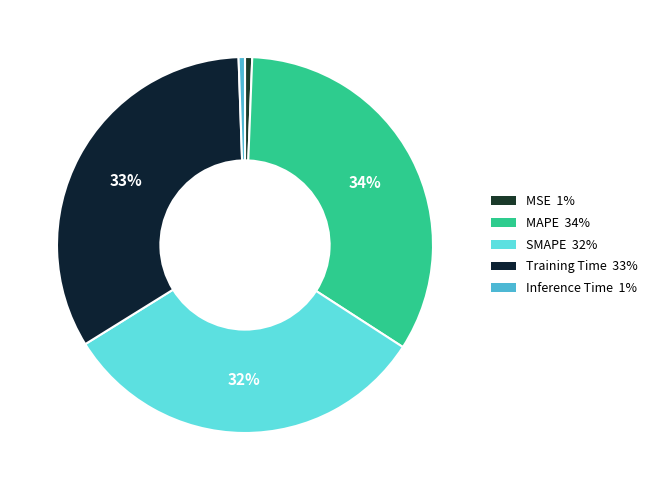

To the nearest percent, what portion does Inference Time represent?

1%